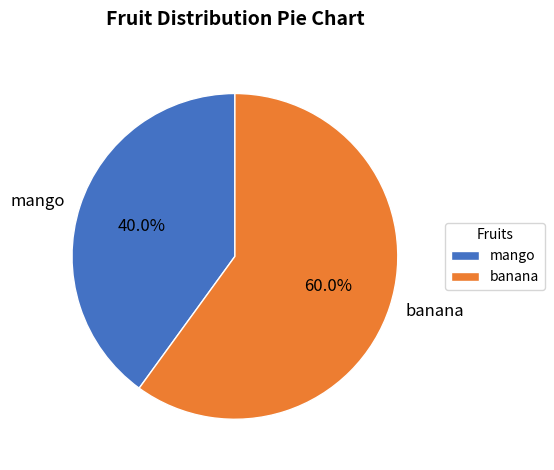

To the nearest percent, what is the difference between the banana and mango slice percentages?

20%